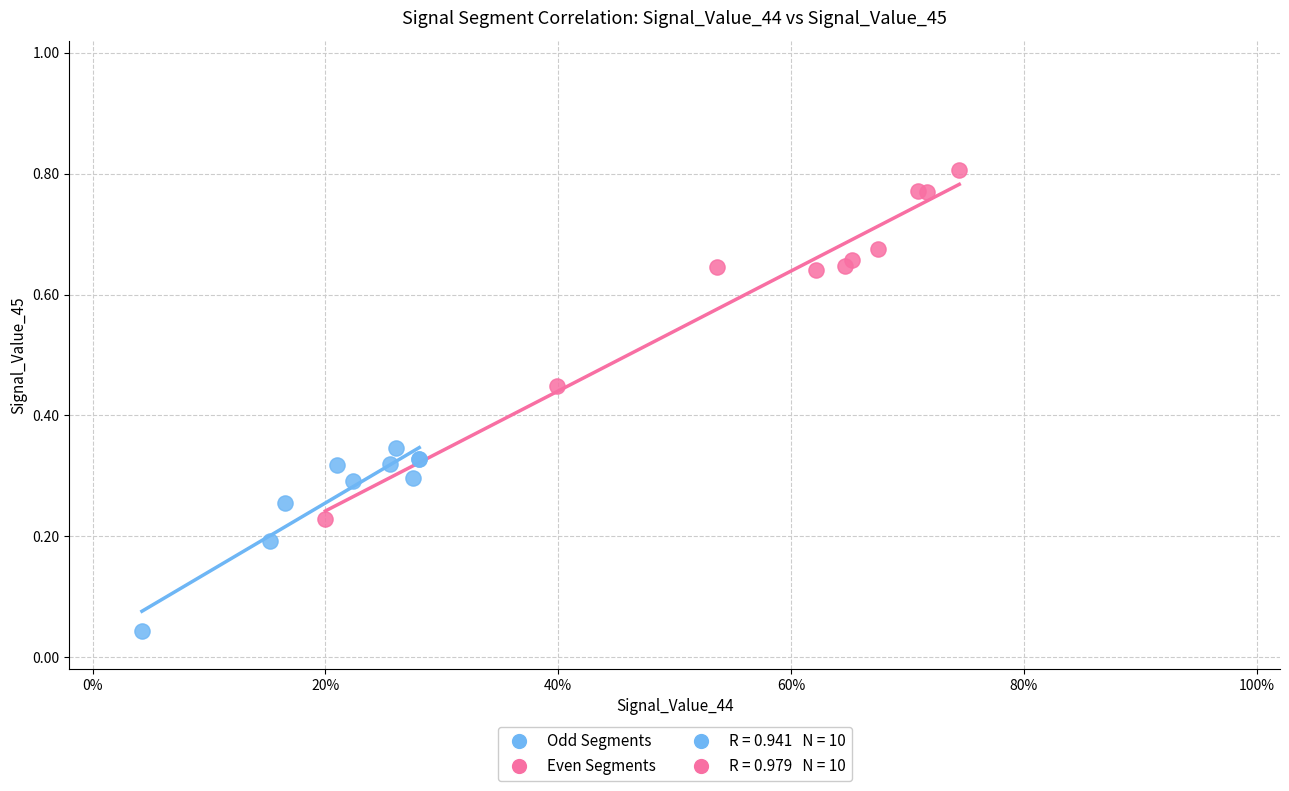

Which series contains the lowest Y value?

Odd Segments